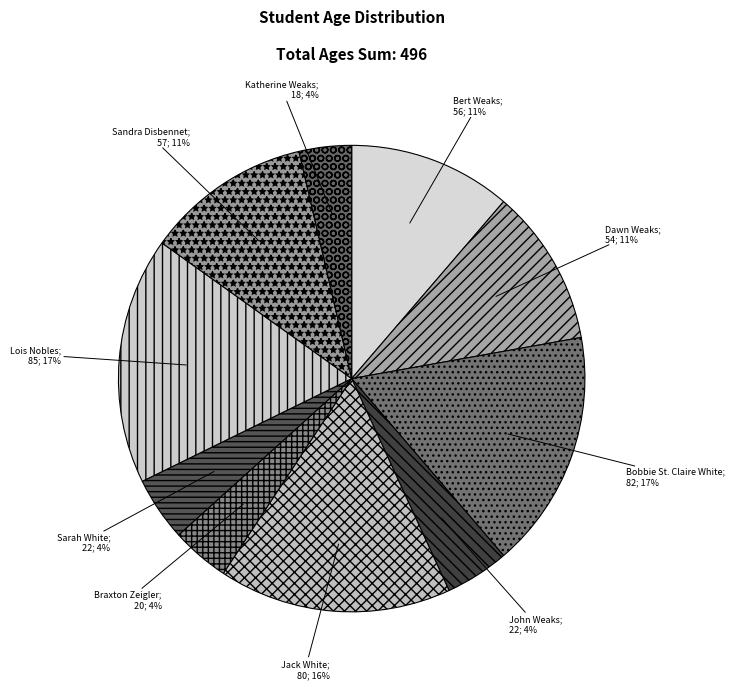

Count the number of slices in the pie.

10